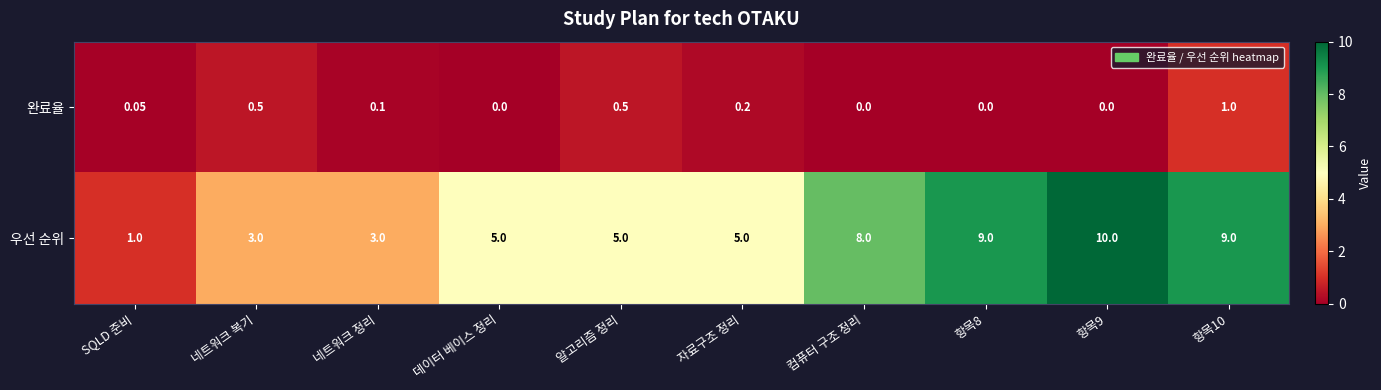

What is the total value across all series at SQLD 준비?

1.1